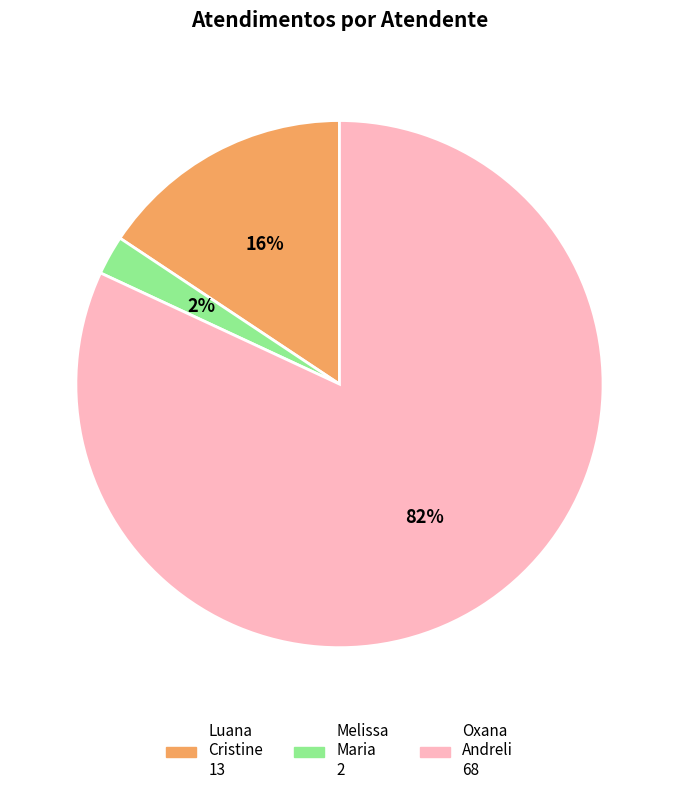

To the nearest percent, what is the difference between the largest and smallest slice percentages?

80%